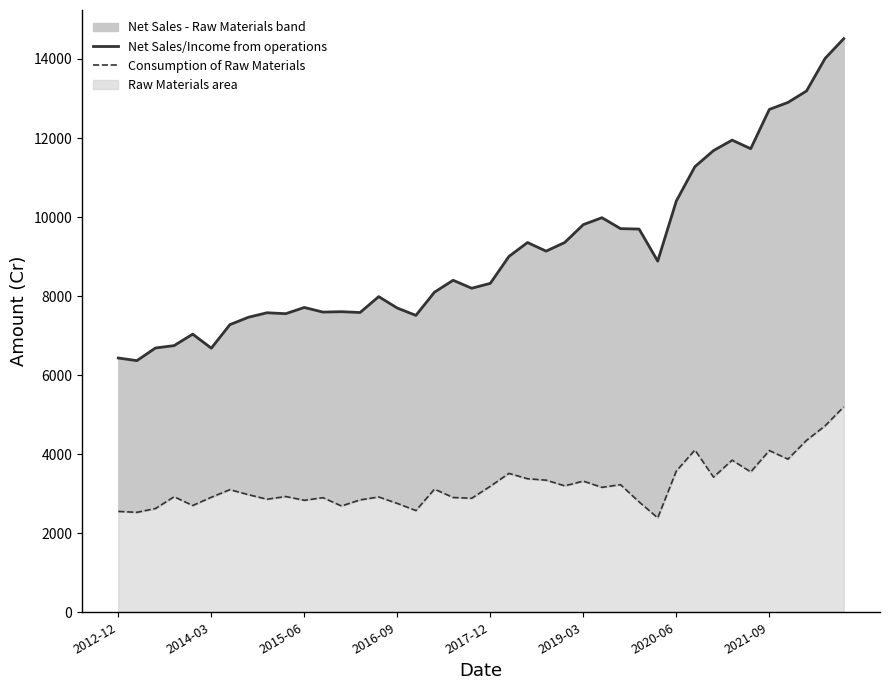

Which series has the largest total across all categories?

Net Sales/Income from operations